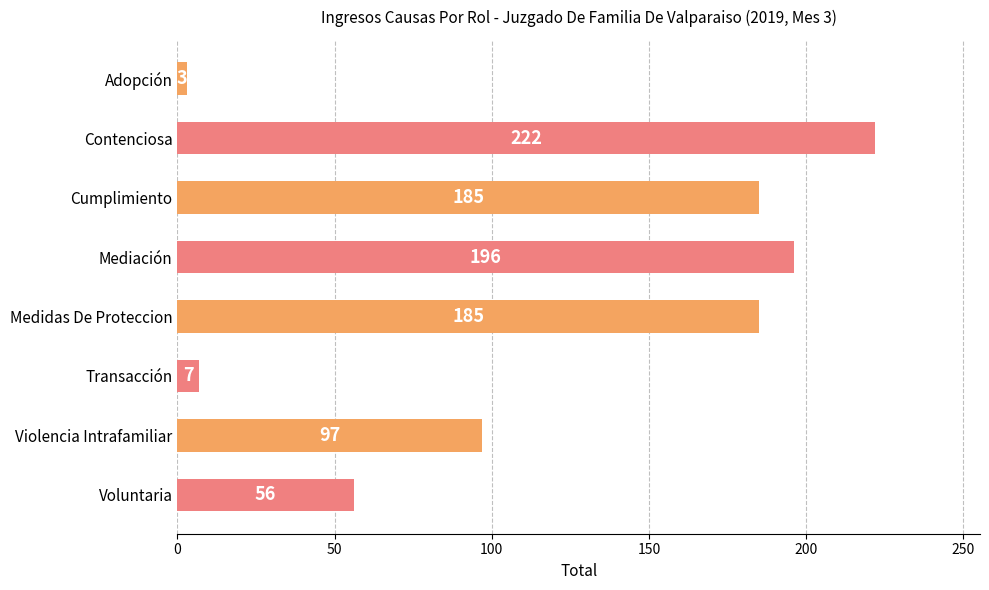

Does the chart contain any negative values?

No